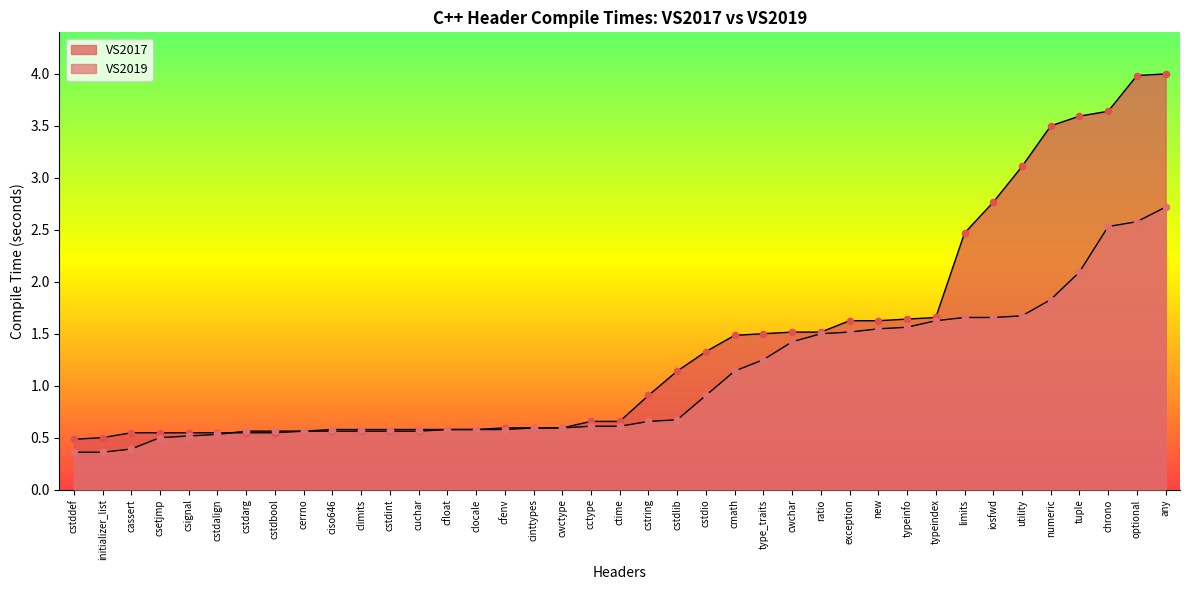

What is the total value across all series at cstdbool?

1.1